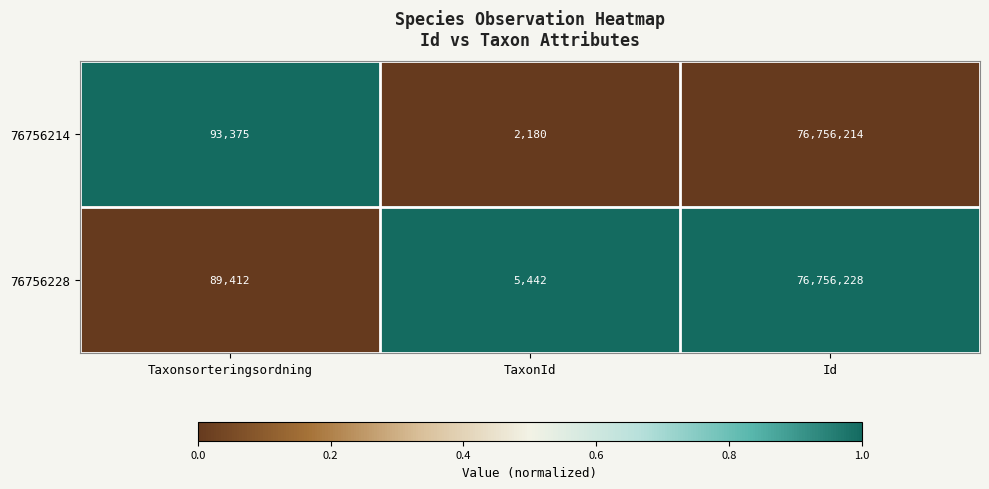

What is the sum of the 76756214 values at TaxonId and Id?

76758394